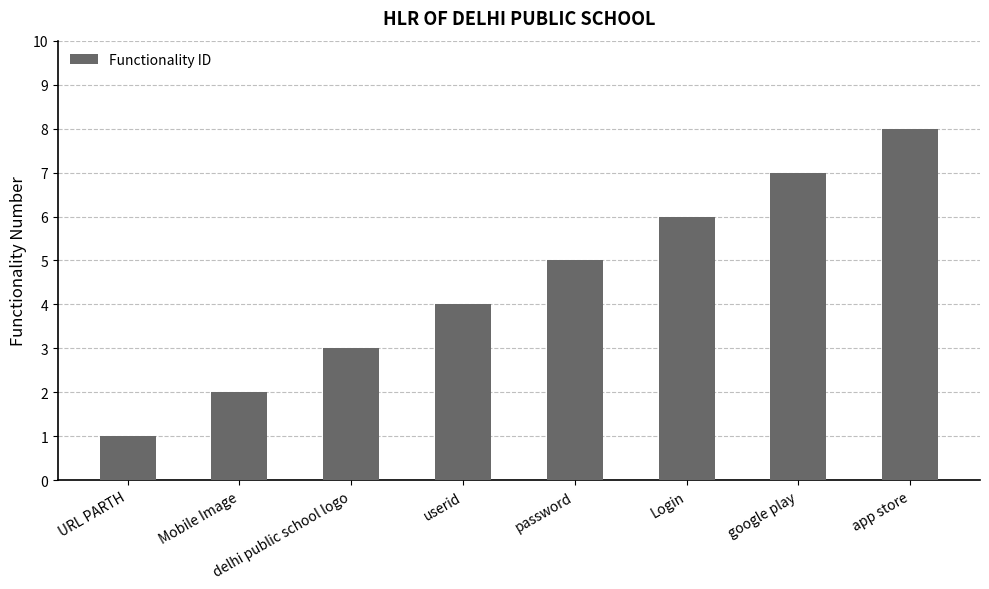

What is the change in value from Login to app store?

+2